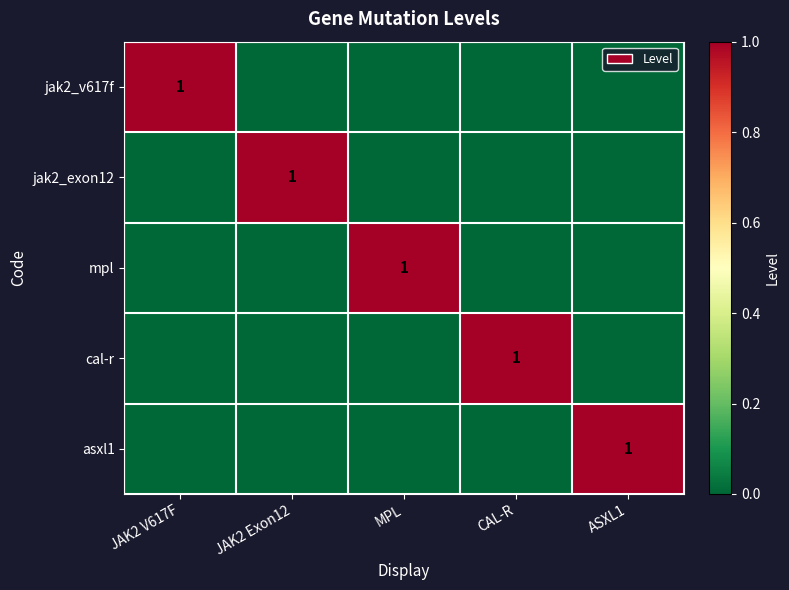

What is the sum of the mpl values at MPL and JAK2 Exon12?

1